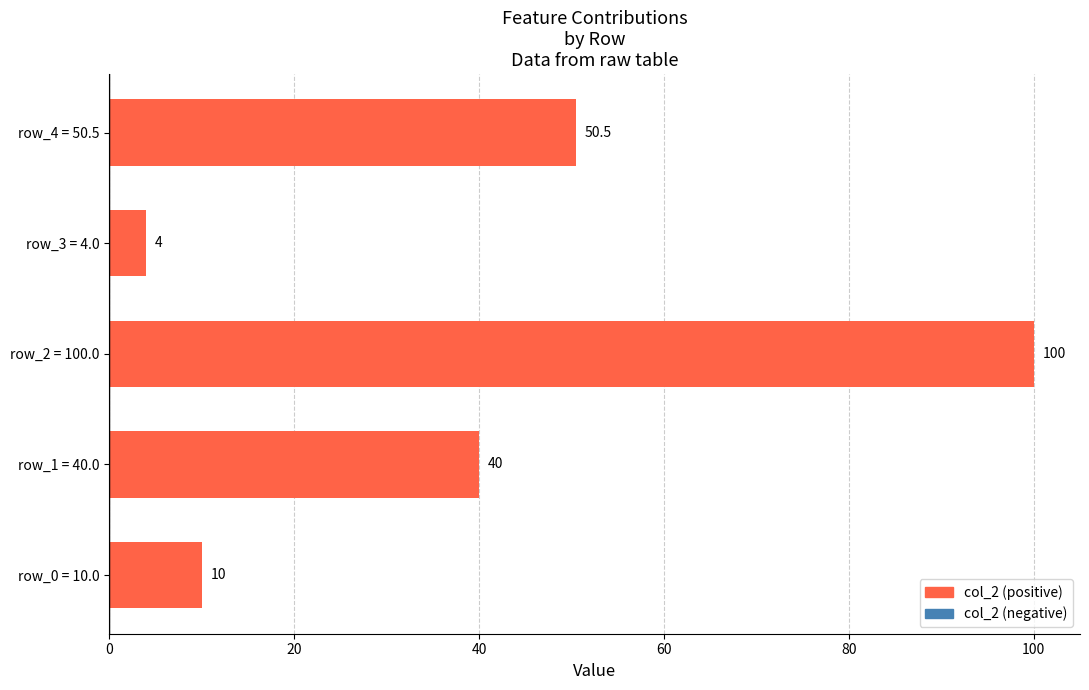

Reading top to bottom, list all the values displayed in this chart.

row_4 = 50.5=50.5	row_3 = 4.0=4.0	row_2 = 100.0=100.0	row_1 = 40.0=40.0	row_0 = 10.0=10.0